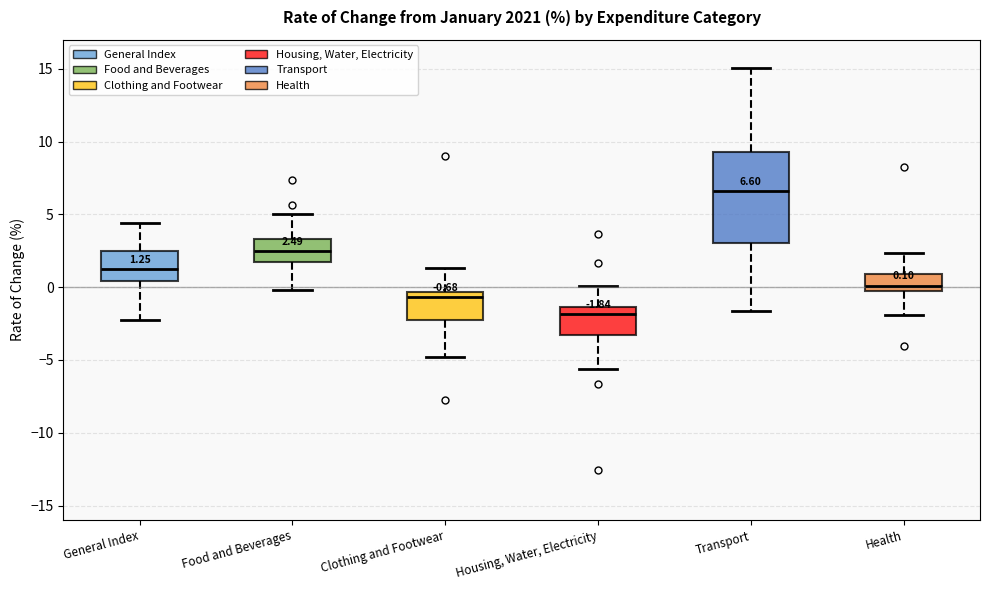

Which box is the tallest, from its lower edge to its upper edge?

Transport